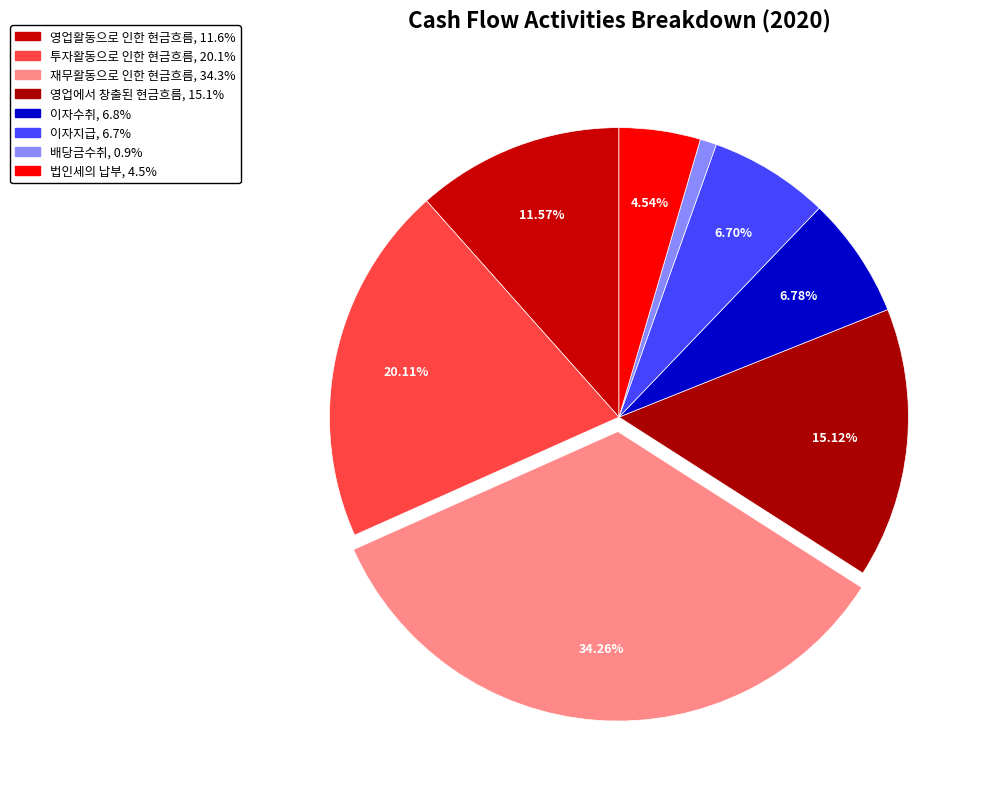

Rank the categories by value from highest to lowest.

재무활동으로 인한 현금흐름, 투자활동으로 인한 현금흐름, 영업에서 창출된 현금흐름, 영업활동으로 인한 현금흐름, 이자수취, 이자지급, 법인세의 납부, 배당금수취